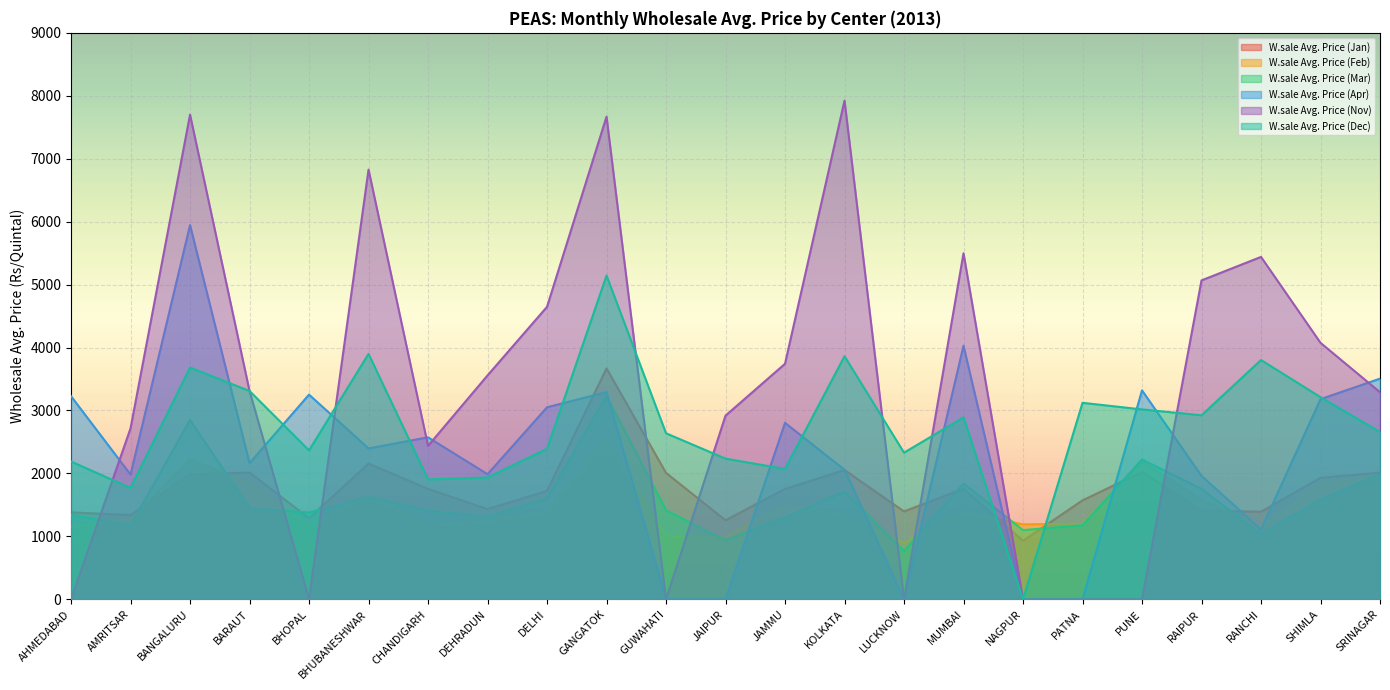

What value does the W.sale Avg. Price (Apr) series have at PUNE, to the nearest 50?

3300